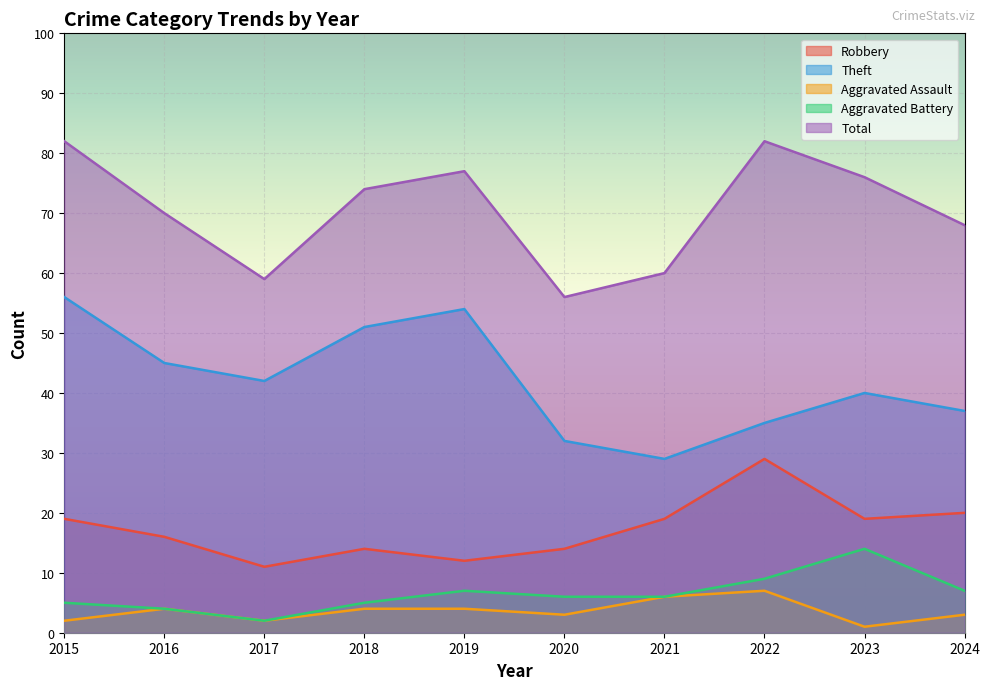

Which series has the largest range (max minus min)?

Theft